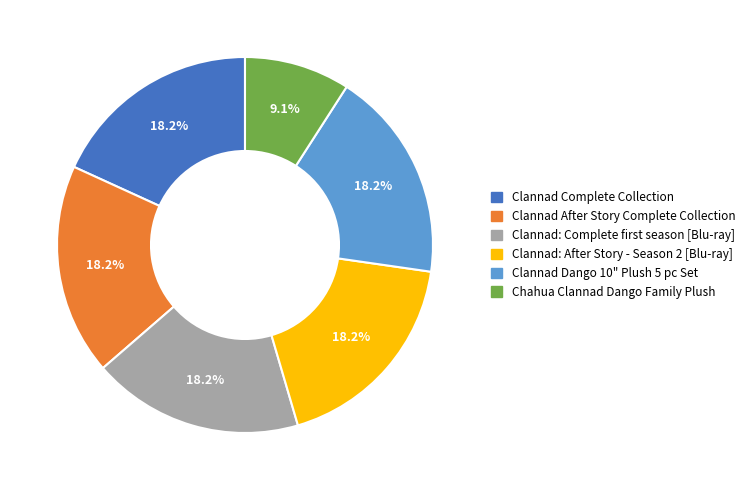

To the nearest percent, what is the difference between the largest and smallest slice percentages?

9%